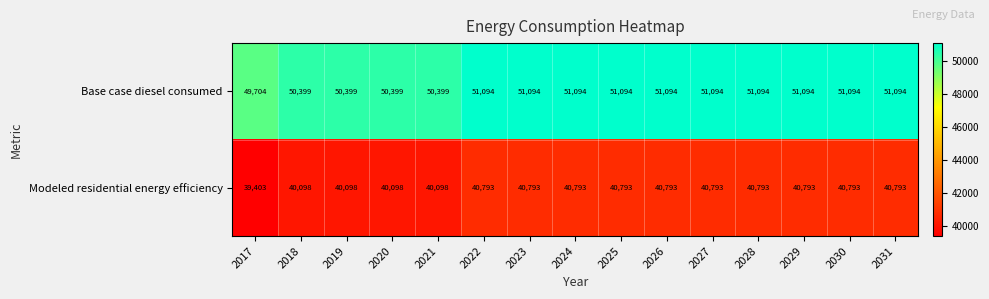

What is the highest value of the Modeled residential energy efficiency series?

40793